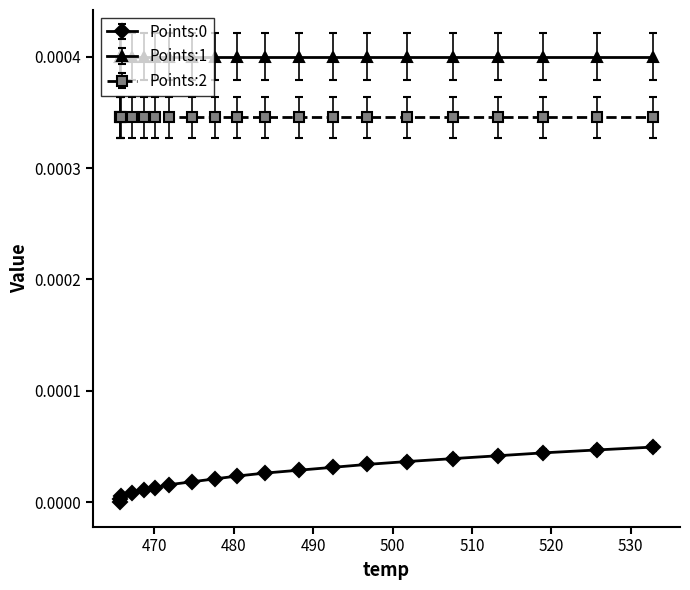

True or false: Points:2 and Points:1 cross at least once.

False